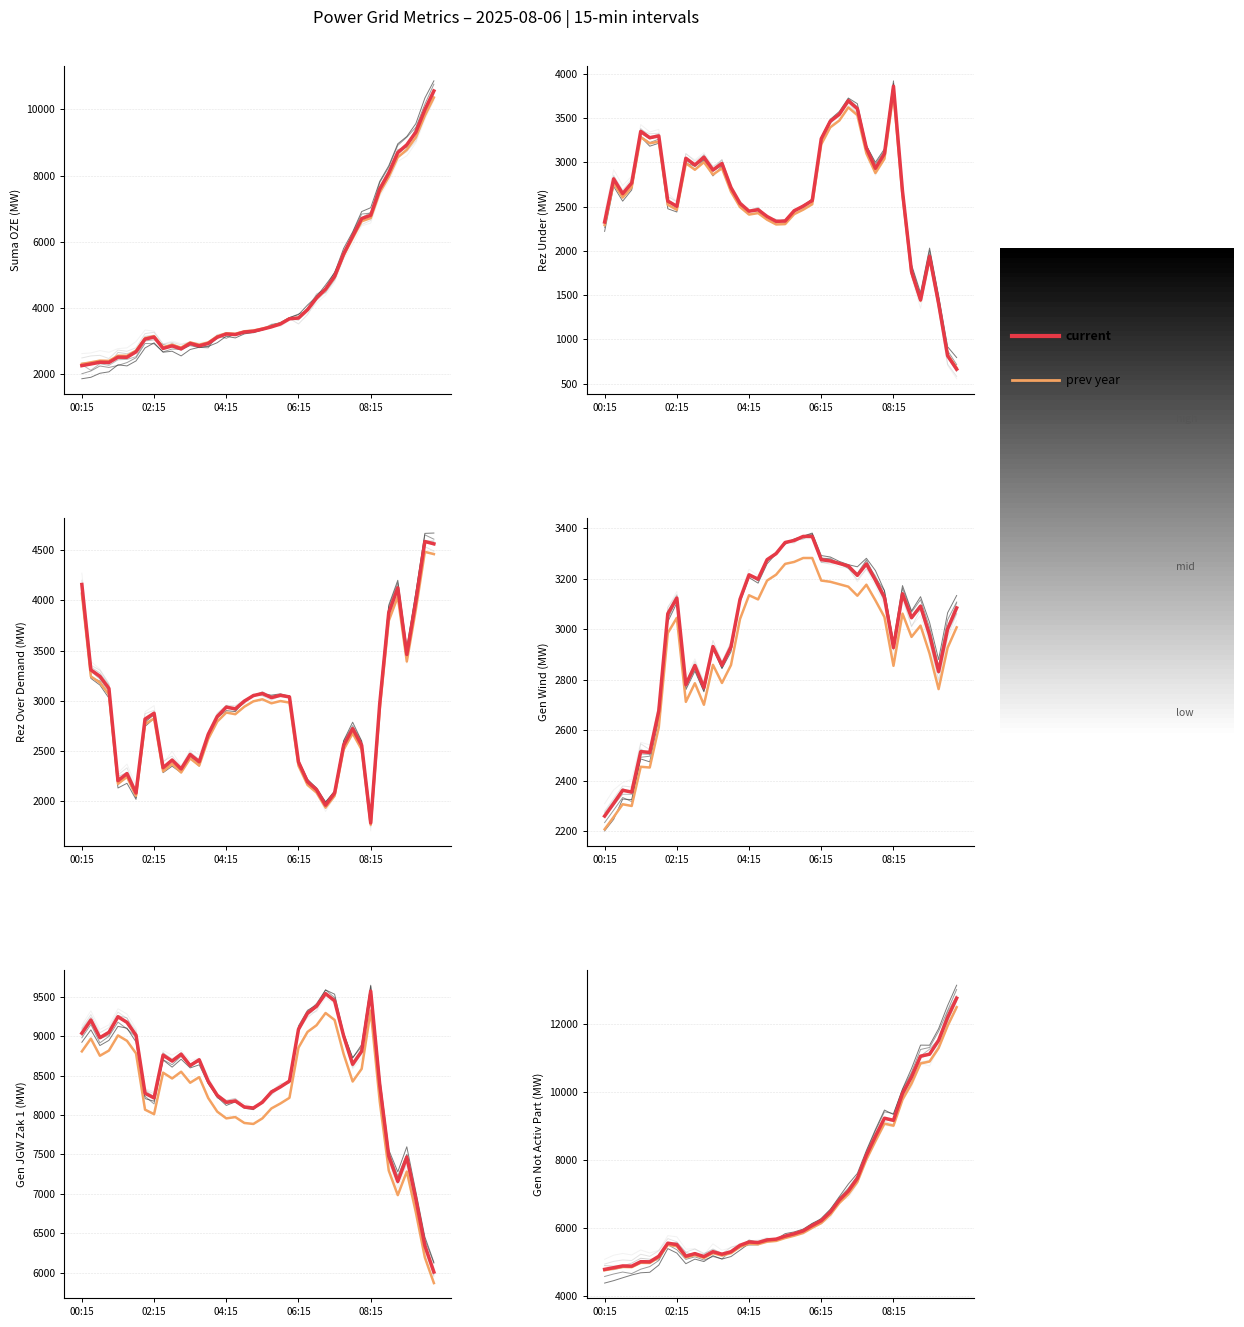

True or false: current and prev year intersect in this chart.

True